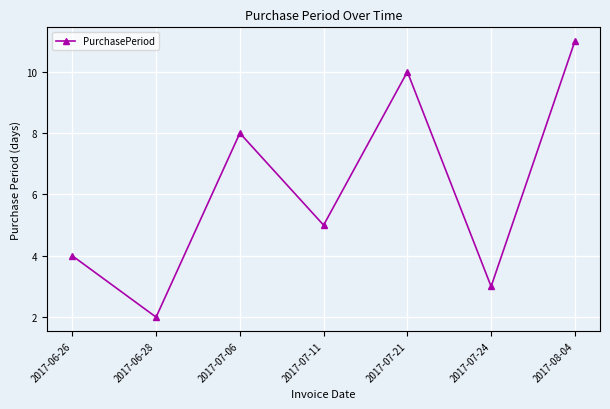

Count the number of categories in the chart.

7